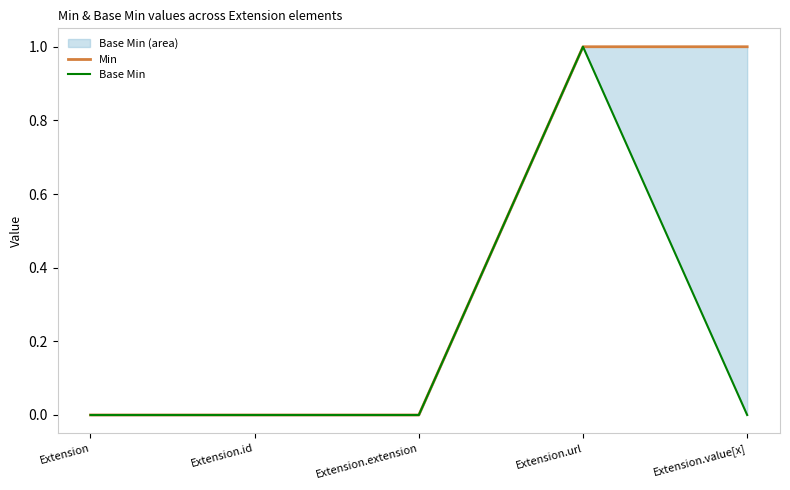

What is the value of the Base Min point at the 4th from the left?

1